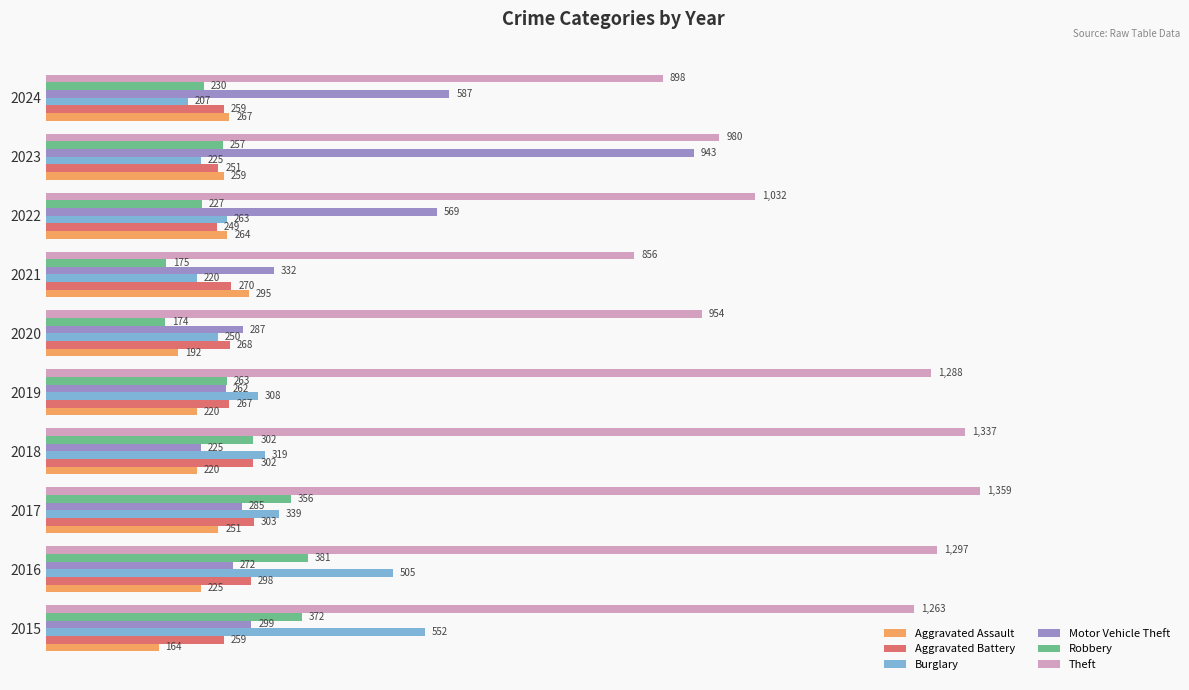

Rank the series at 2017 from highest to lowest value.

Theft, Robbery, Burglary, Aggravated Battery, Motor Vehicle Theft, Aggravated Assault